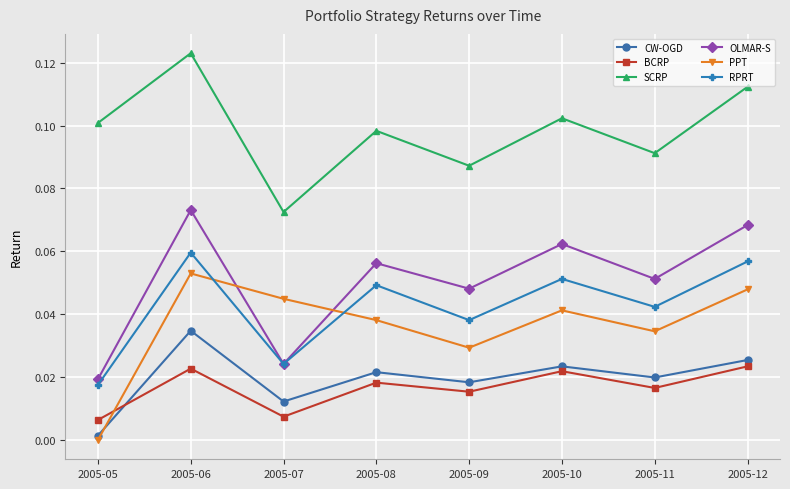

Which series changed the most between 2005-05 and 2005-10?

OLMAR-S